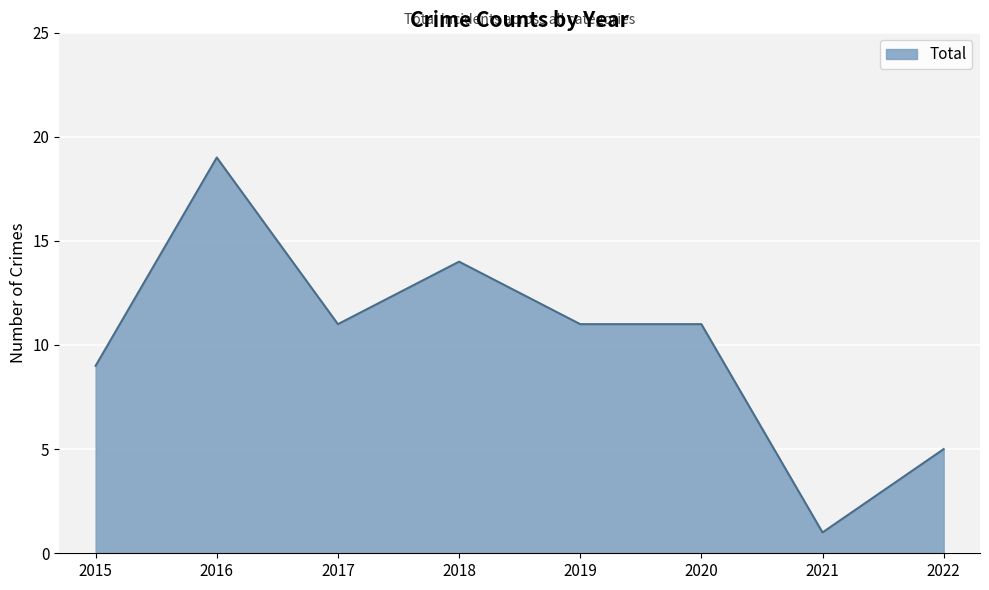

What is the change in value from 2018 to 2019?

-3